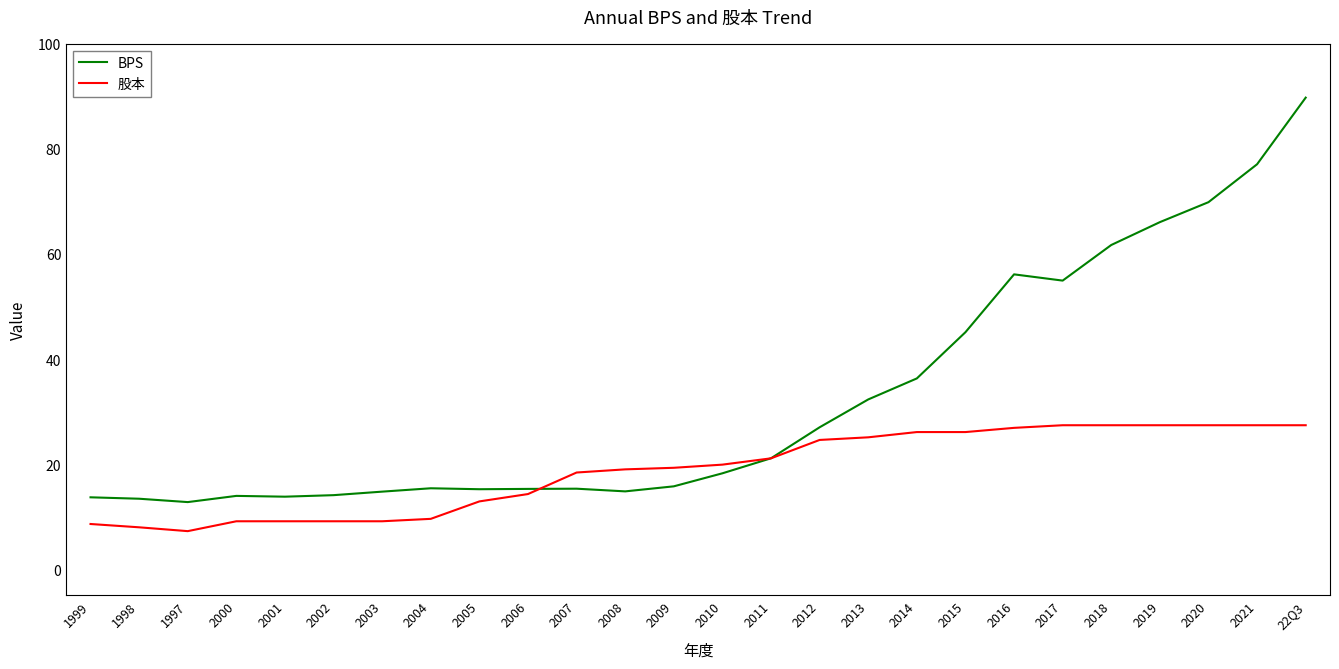

Rank the series by their average value, from lowest to highest.

股本, BPS